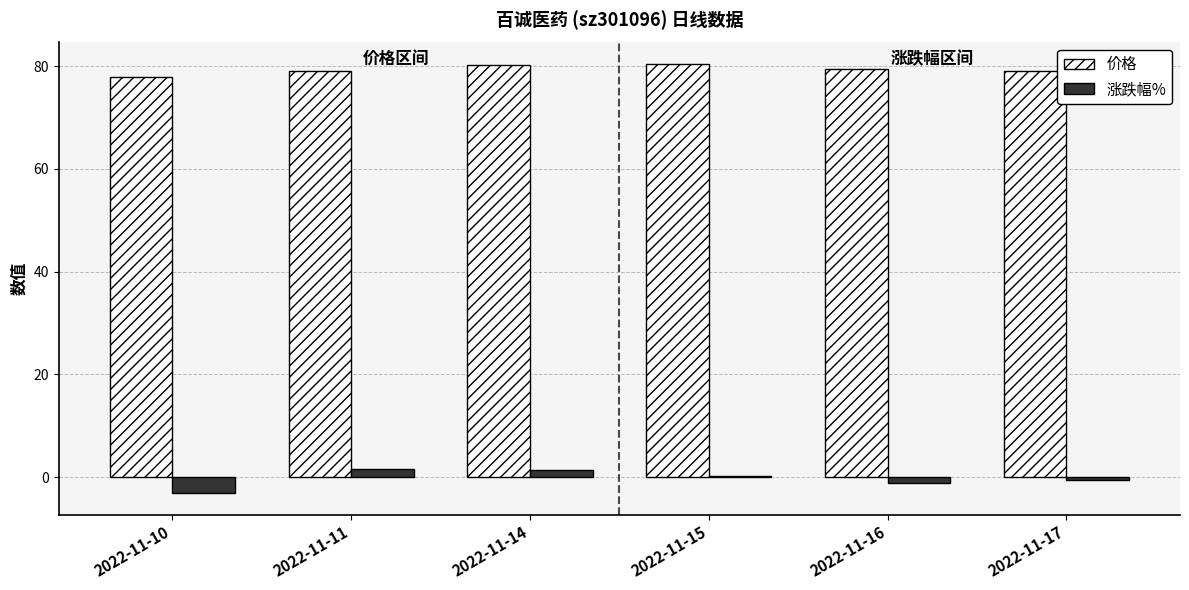

What are all the series names shown in the legend?

价格, 涨跌幅%